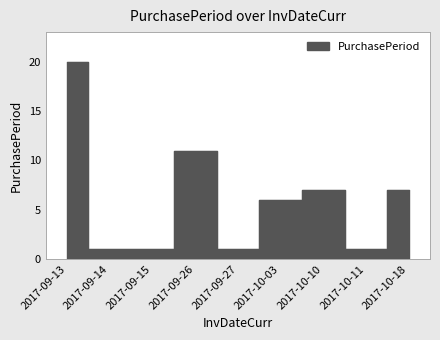

Is this an area chart (filled region under the line)?

No